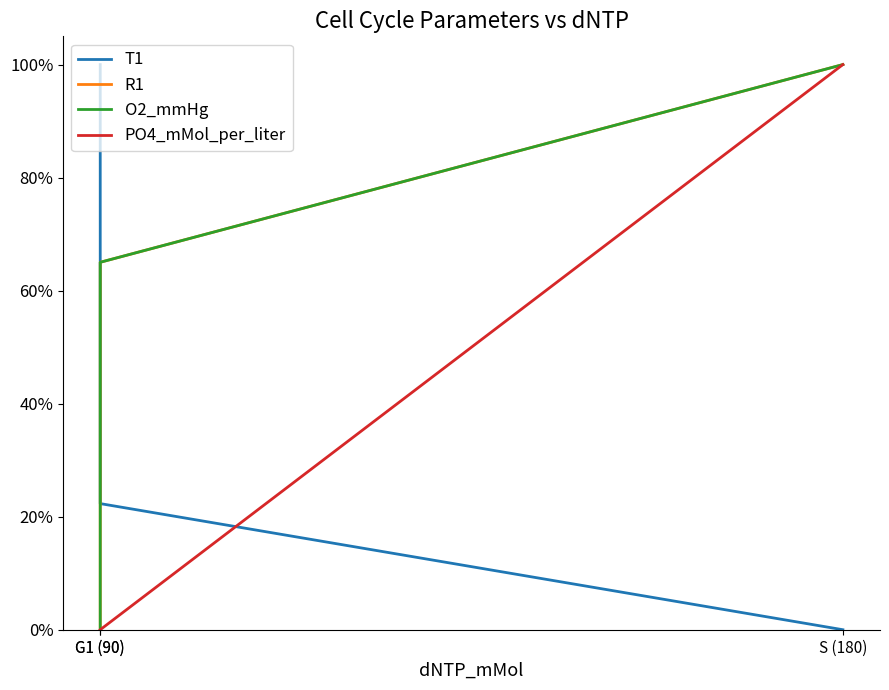

Reading right to left, extract all data points from this chart.

T1: 0.0	0.2	1.0
R1: 1.0	0.7	0.0
O2_mmHg: 1.0	0.7	0.0
PO4_mMol_per_liter: 1.0	0.0	0.0